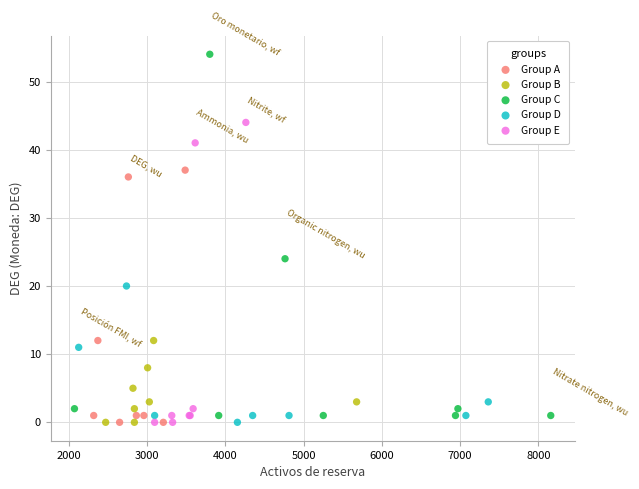

Which series has the widest spread of Y values?

Group C